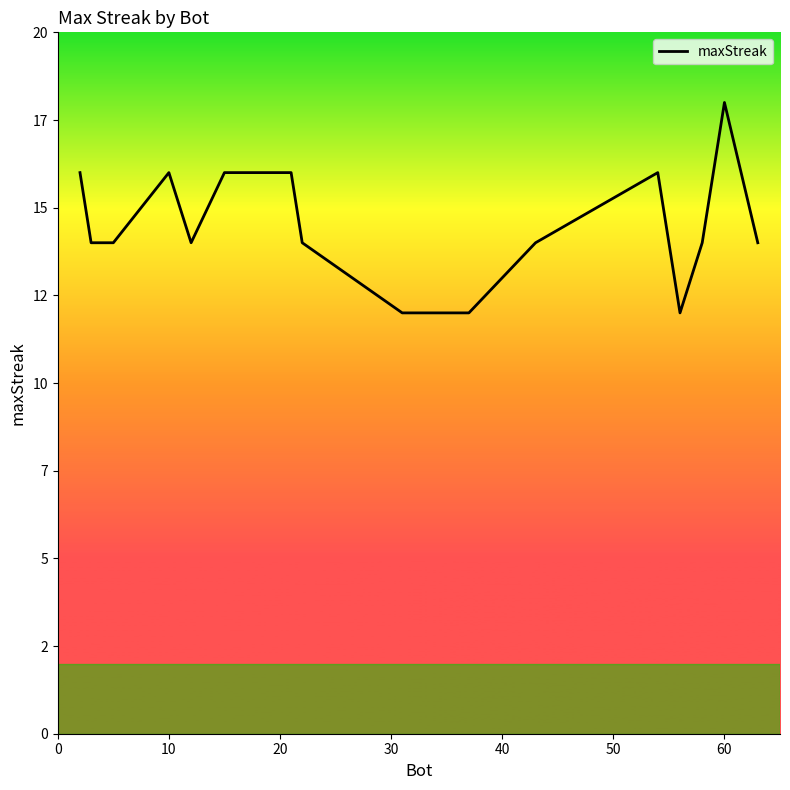

Does the chart have visible grid lines?

No